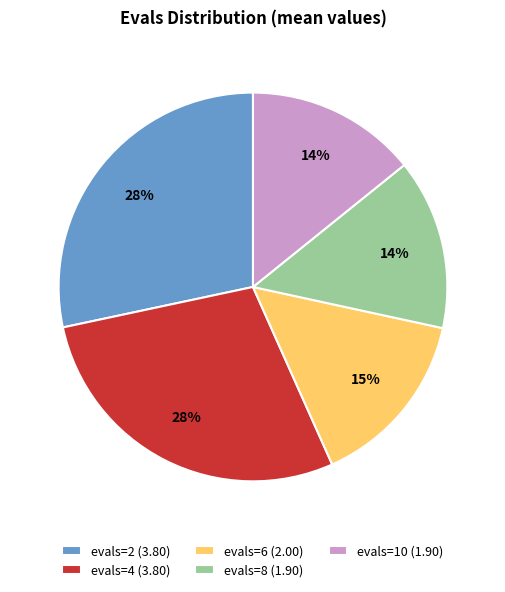

Is the sum of evals=4 and evals=8 greater than half?

No